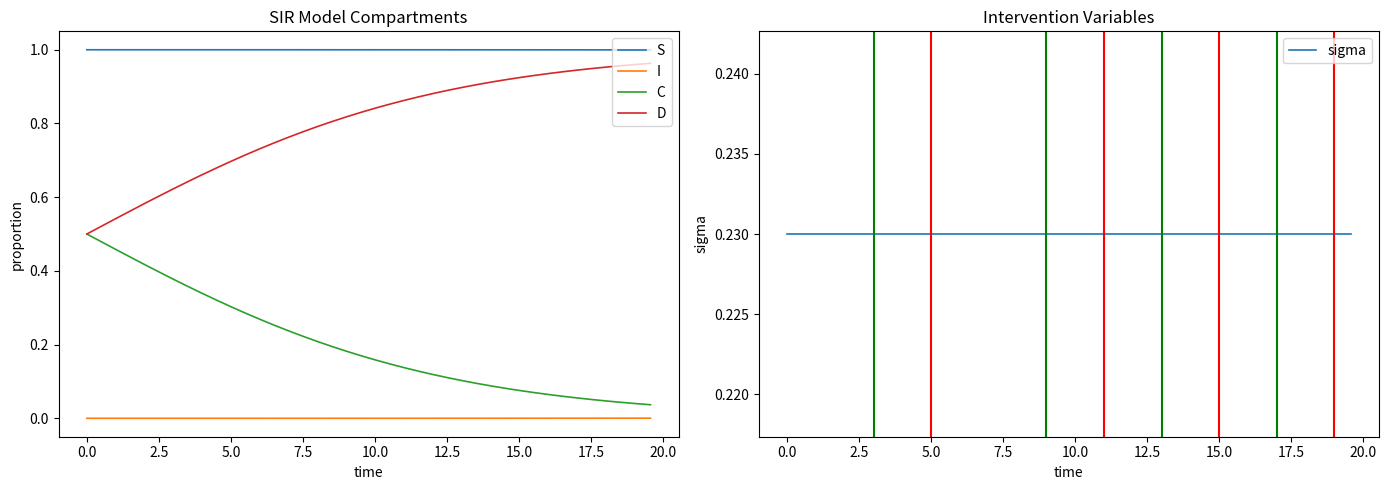

Which series has the largest total across all categories?

S